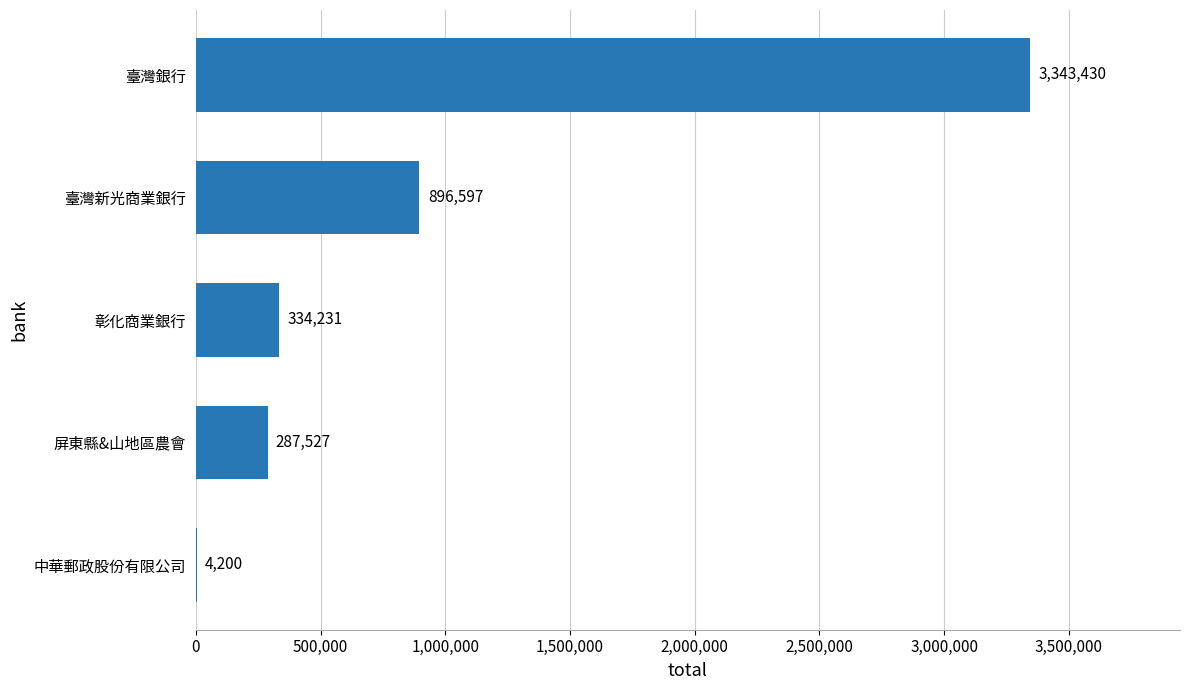

Which label corresponds to the largest value in the chart?

臺灣銀行